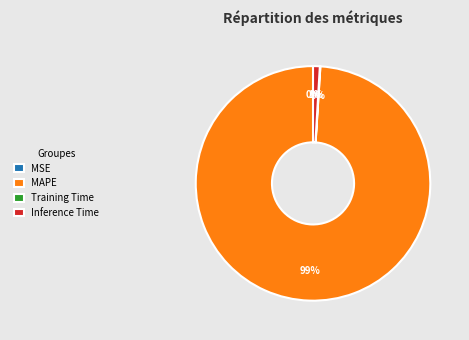

Does any single category account for the majority?

Yes